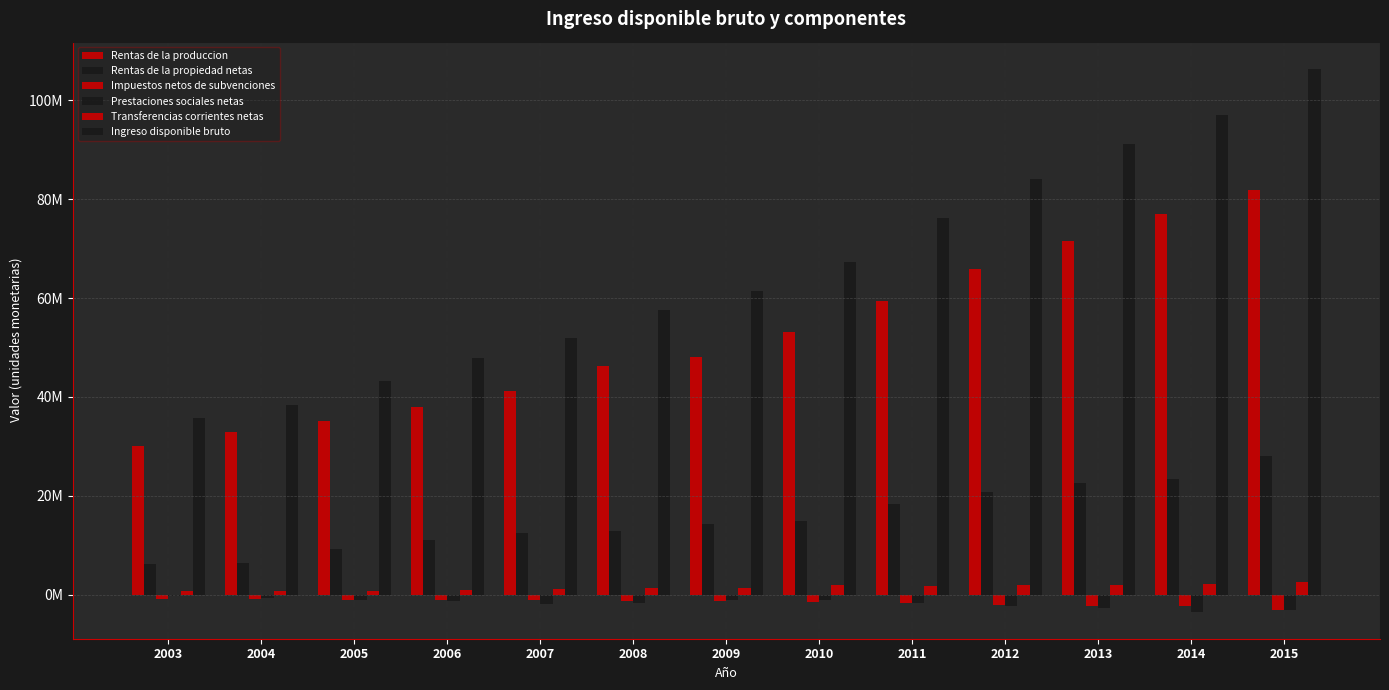

Rank the series by their maximum value, from lowest to highest.

Impuestos netos de subvenciones, Prestaciones sociales netas, Transferencias corrientes netas, Rentas de la propiedad netas, Rentas de la produccion, Ingreso disponible bruto